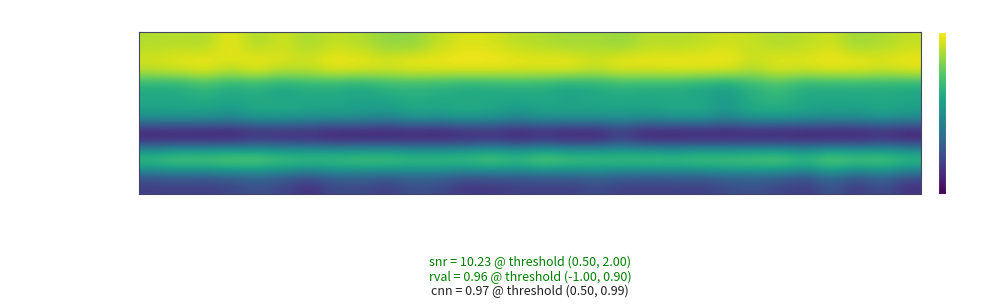

At how many categories does at least one series exceed 0?

30